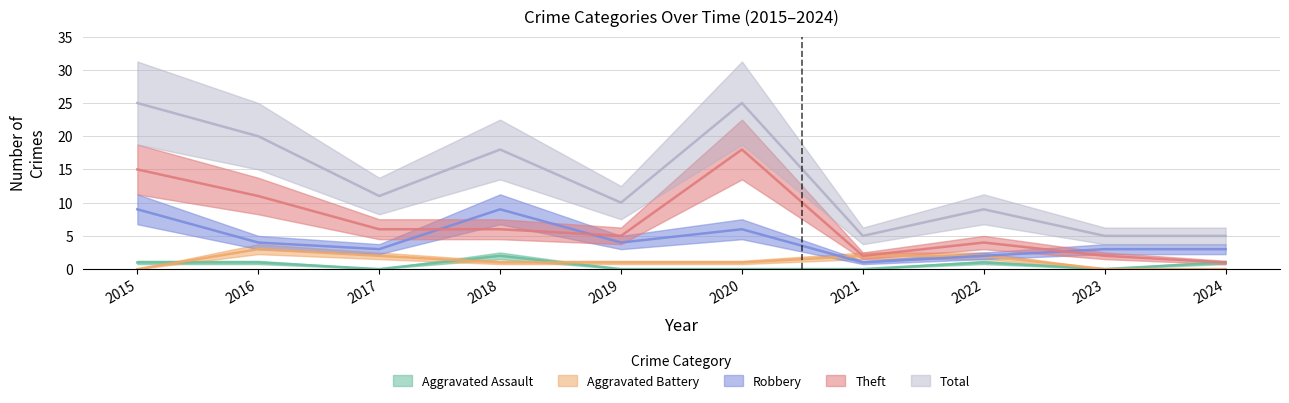

Between which two adjacent categories do Robbery and Theft first intersect?

2017 and 2018